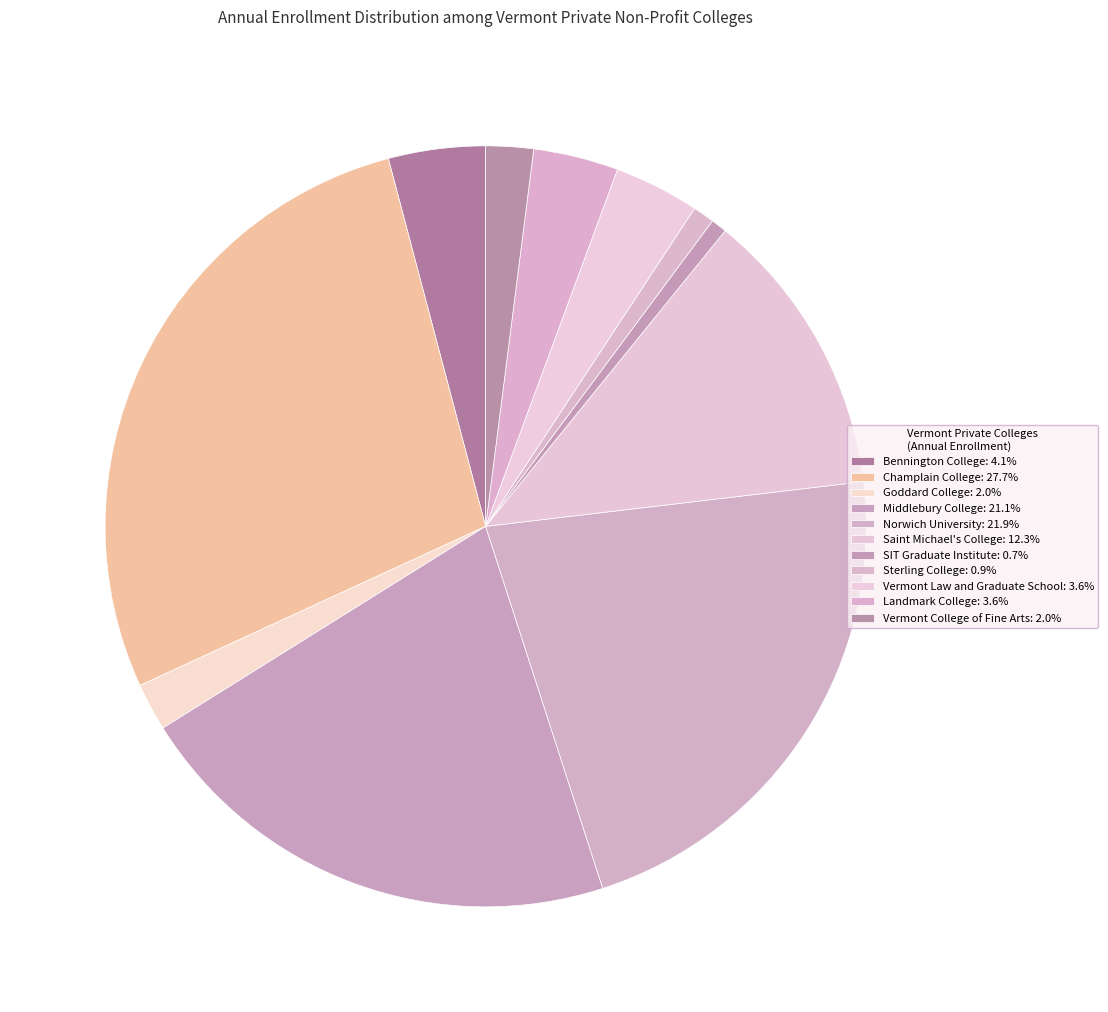

To the nearest percent, what is the difference between the largest and smallest slice percentages?

27%